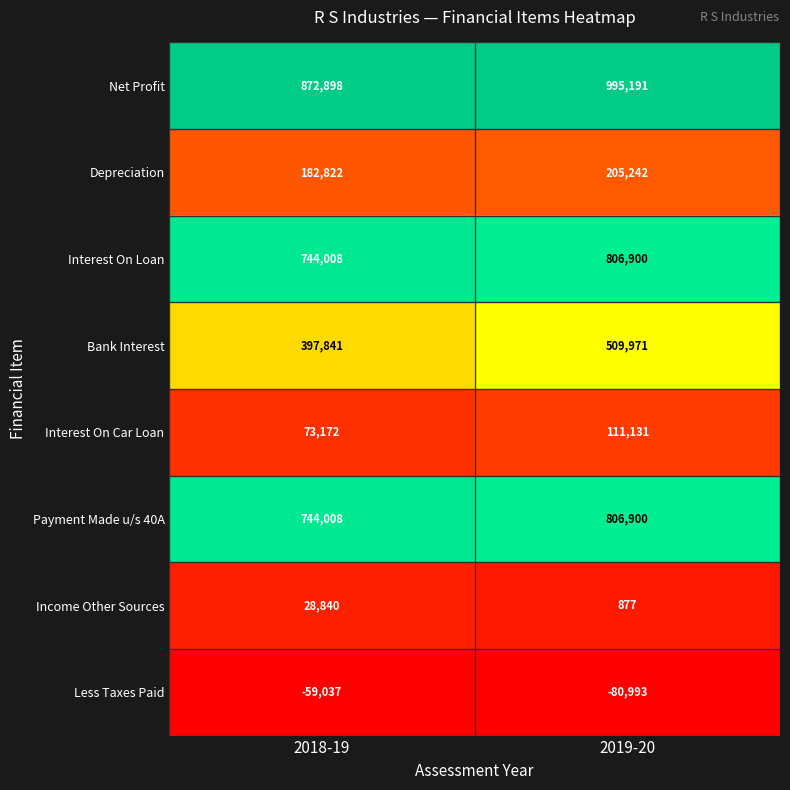

What is the sum of all Depreciation values?

388064